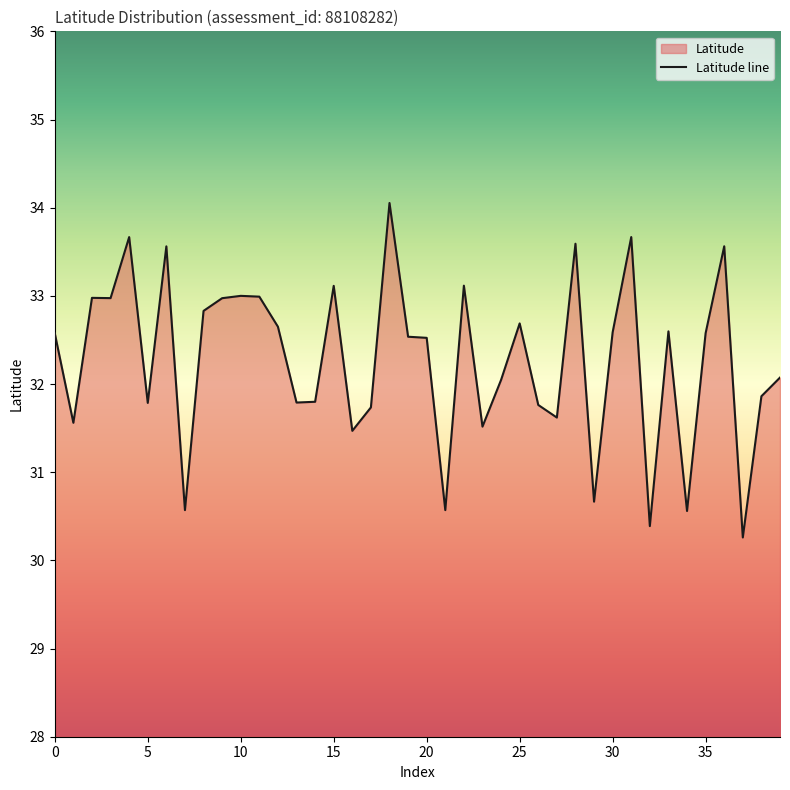

How many lines are shown in the chart?

1